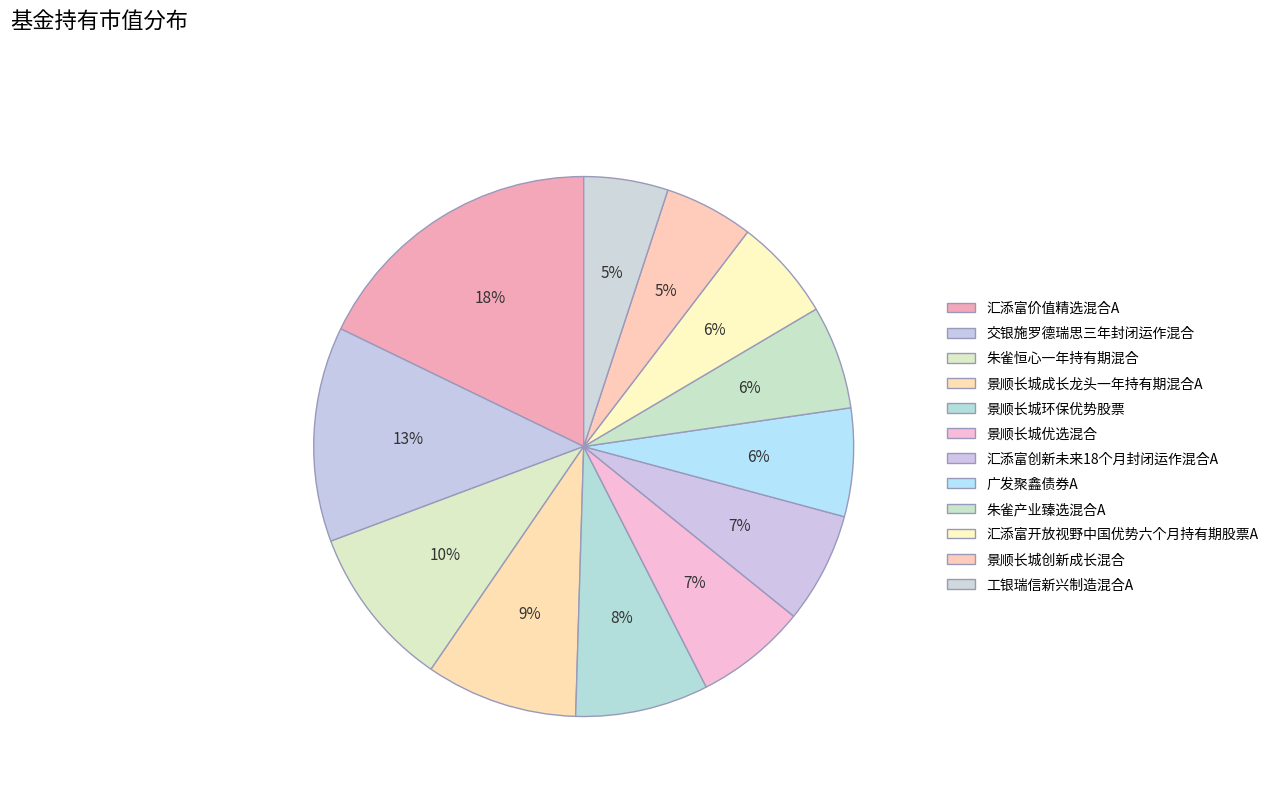

To the nearest percent, what is the combined percentage of 汇添富创新未来18个月封闭运作混合A and 汇添富开放视野中国优势六个月持有期股票A?

13%